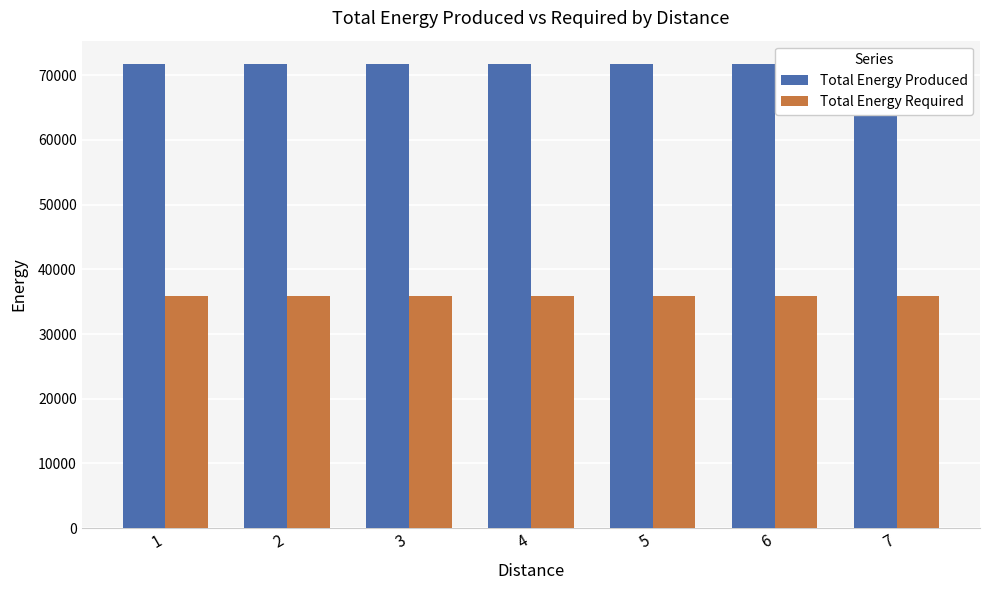

Between 2 and 4, which series saw the biggest shift?

Total Energy Produced